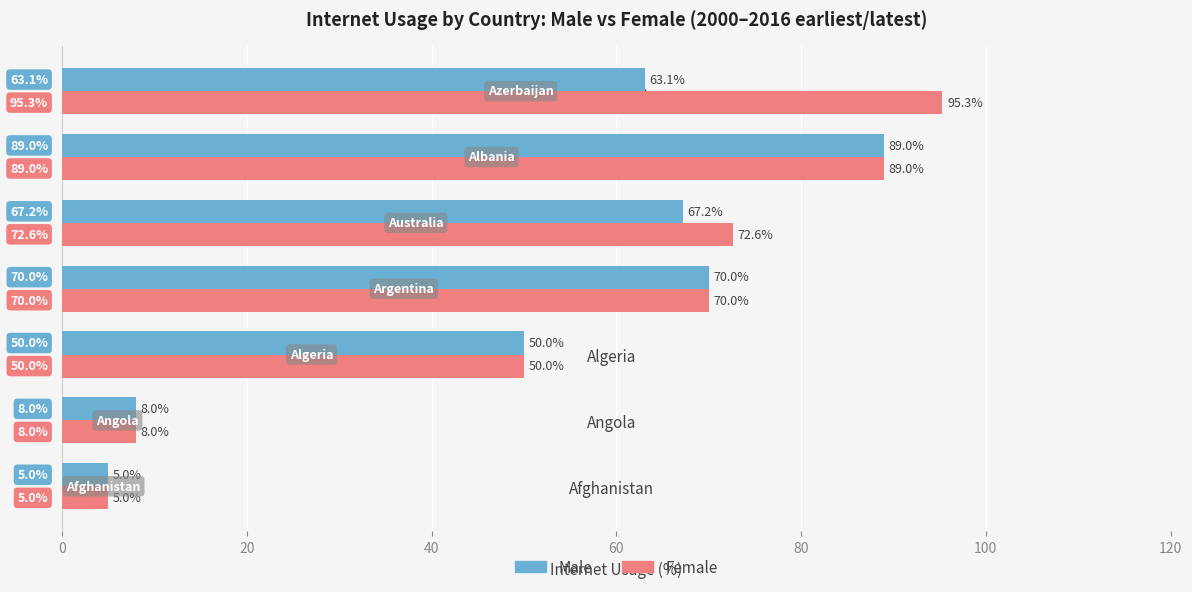

Which series has the largest range (max minus min)?

Female